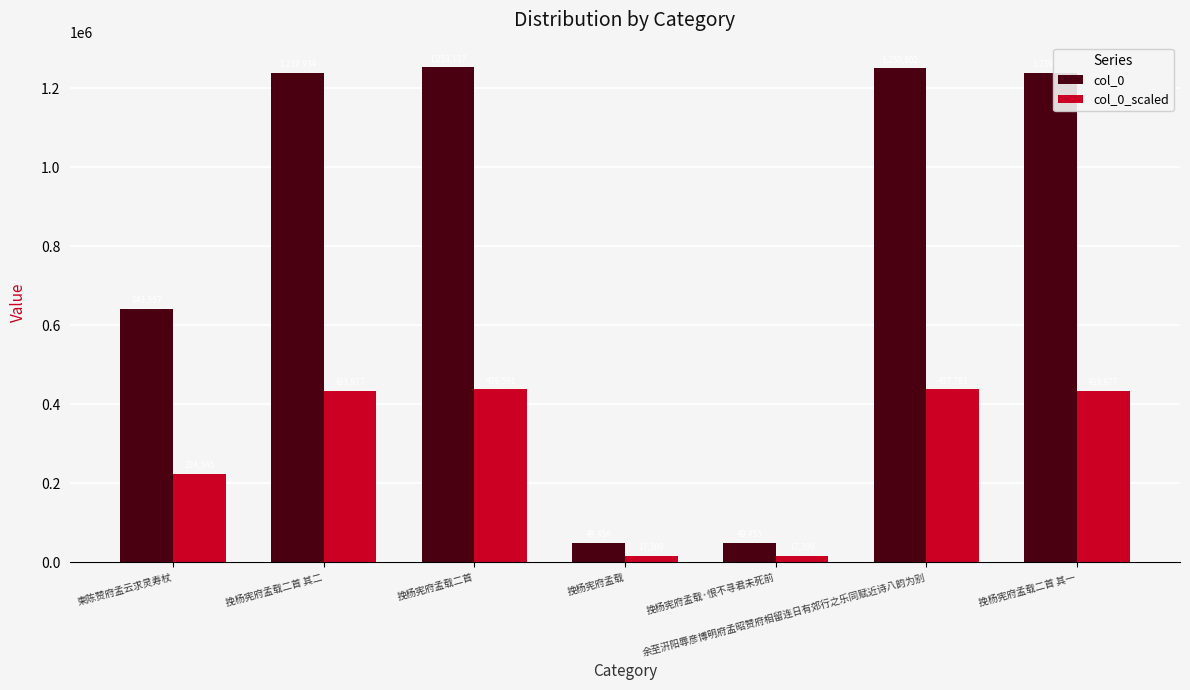

Where is col_0 nearest to the value 651285?

柬陈赞府孟云求灵寿杖